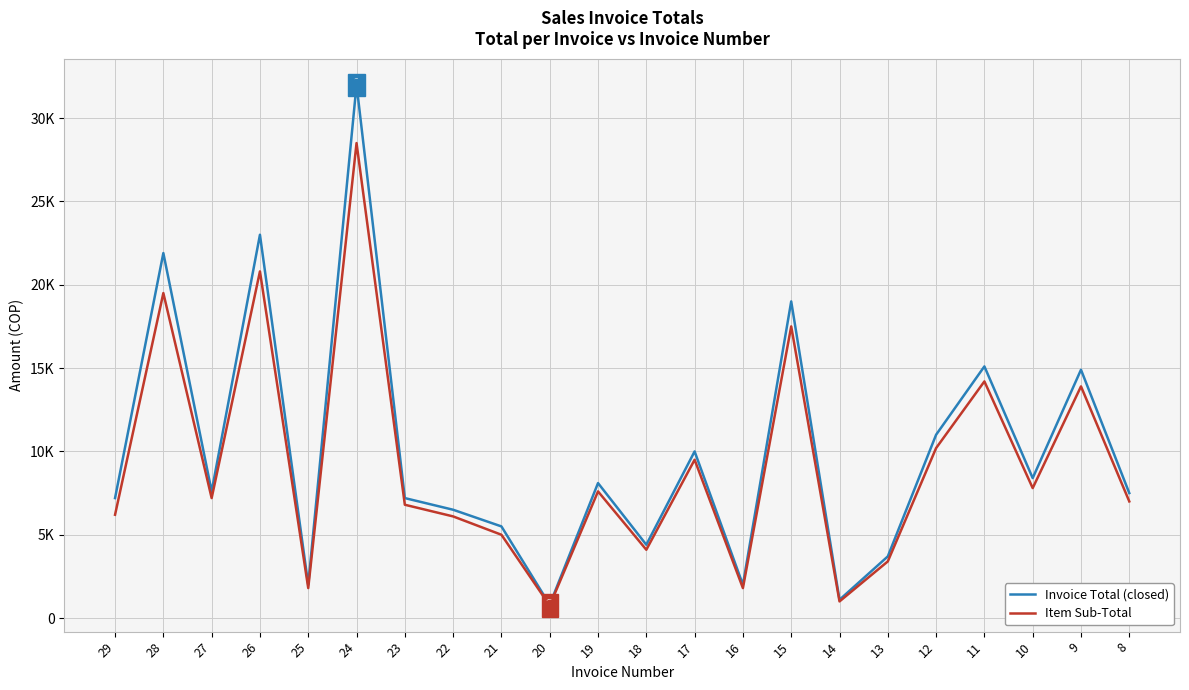

Reading left to right, transcribe all the data shown in this chart.

Invoice Total (closed): 29=7200	28=21900	27=7600	26=23000	25=2000	24=32000	23=7200	22=6500	21=5500	20=800	19=8100	18=4400	17=10000	16=2000	15=19000	14=1100	13=3700	12=11000	11=15100	10=8400	9=14900	8=7500
Item Sub-Total: 29=6200	28=19500	27=7200	26=20800	25=1800	24=28500	23=6800	22=6100	21=5000	20=750	19=7600	18=4100	17=9500	16=1800	15=17500	14=1000	13=3400	12=10200	11=14200	10=7800	9=13900	8=7000